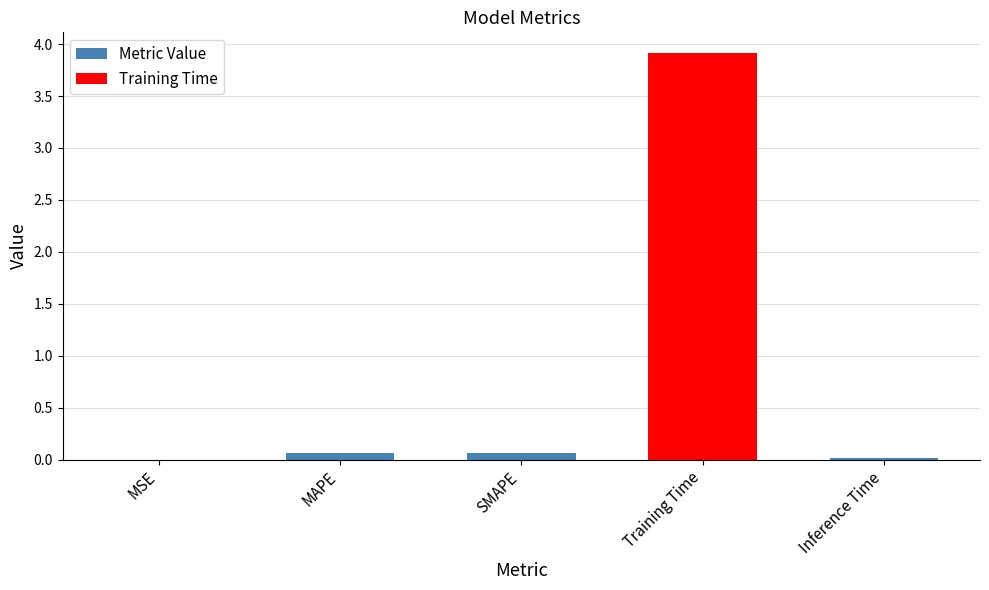

True or false: the data shows 0.1 at SMAPE.

True